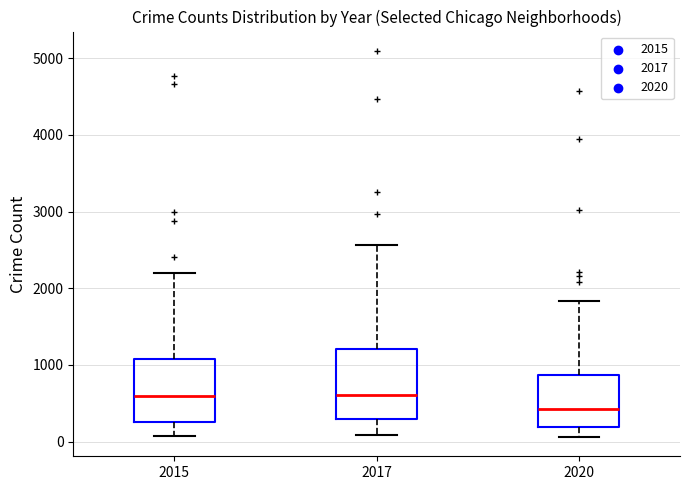

Reading left to right, read every box against the y-axis: the position of its median line, the range the box covers, and the ends of its whiskers. The values are not printed on the chart, so give them approximately, as read against the axis.

2015: median 600, box 300 to 1100, whiskers 100 to 2200
2017: median 600, box 300 to 1200, whiskers 100 to 2600
2020: median 400, box 200 to 900, whiskers 100 to 1800